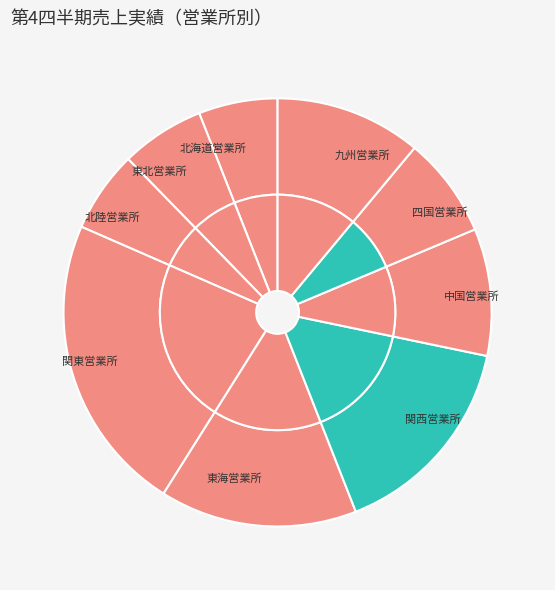

Rank the categories by value from lowest to highest.

北海道営業所, 北陸営業所, 東北営業所, 四国営業所, 中国営業所, 九州営業所, 東海営業所, 関西営業所, 関東営業所